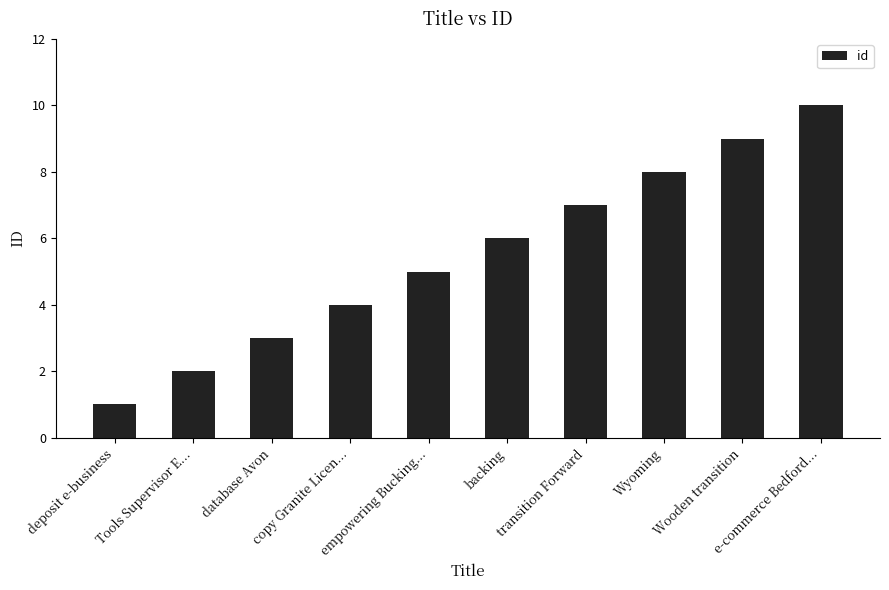

What is the difference between the second highest and minimum values?

8